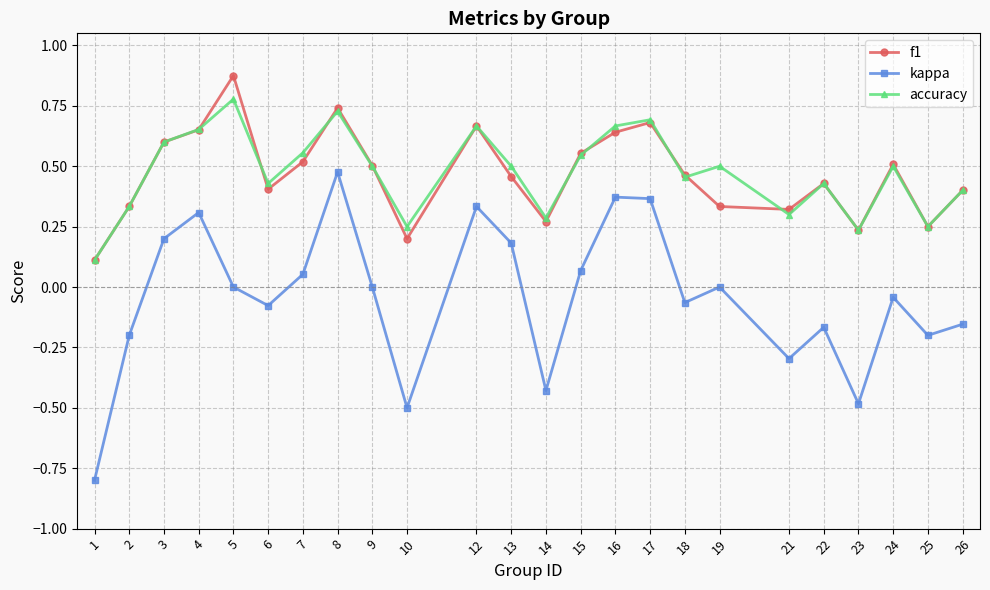

At which category is the sum across all series the highest?

8